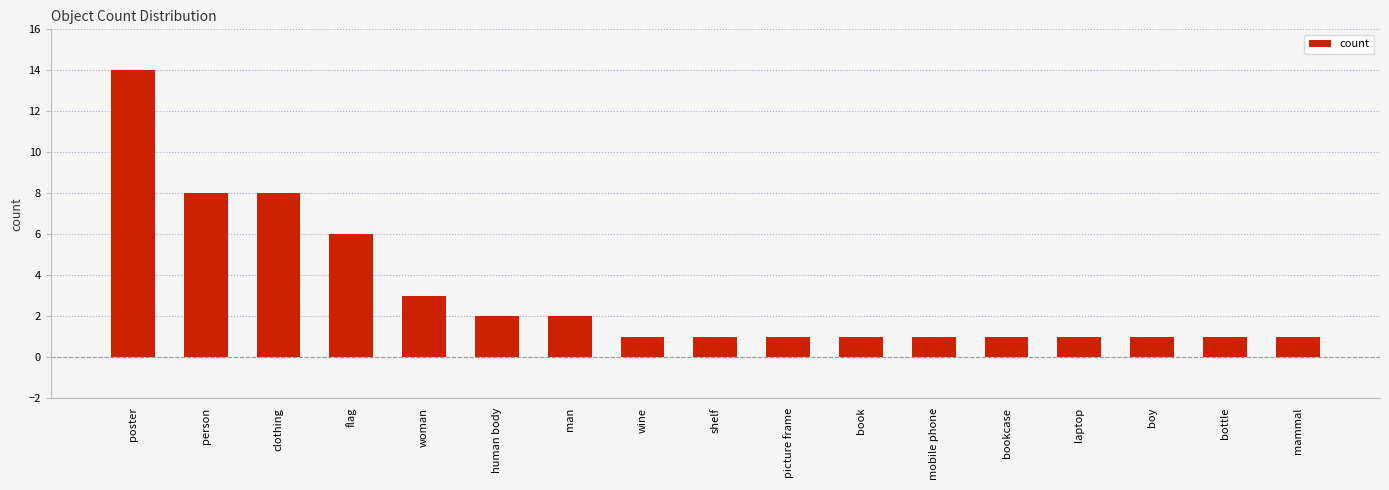

What is the label of the 15th bar from the right?

clothing